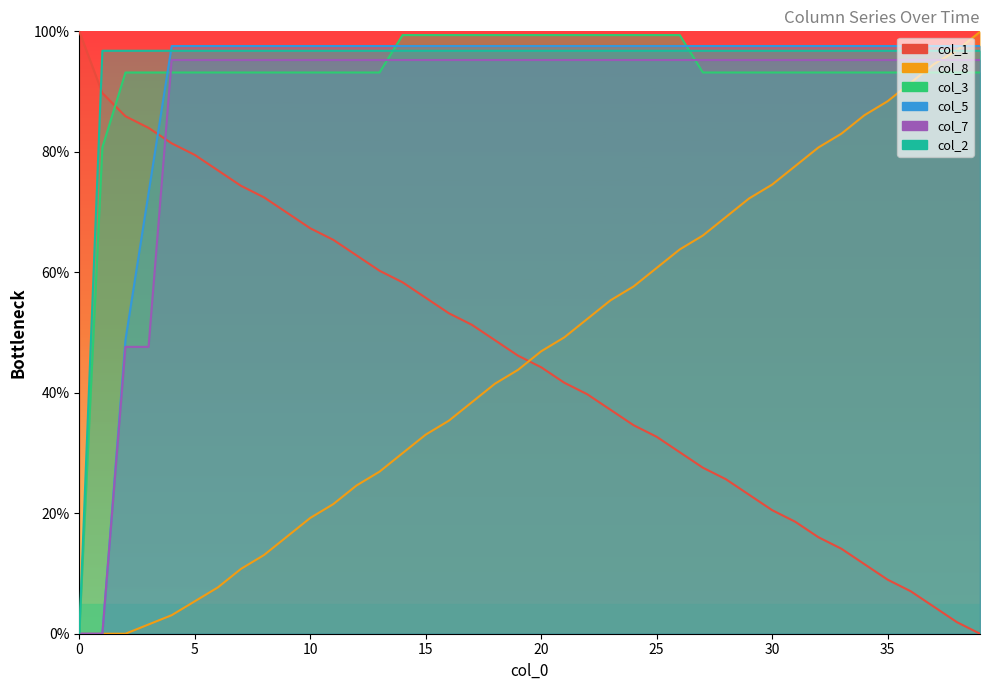

True or false: col_5 has a value of 29.9 at 24.

False